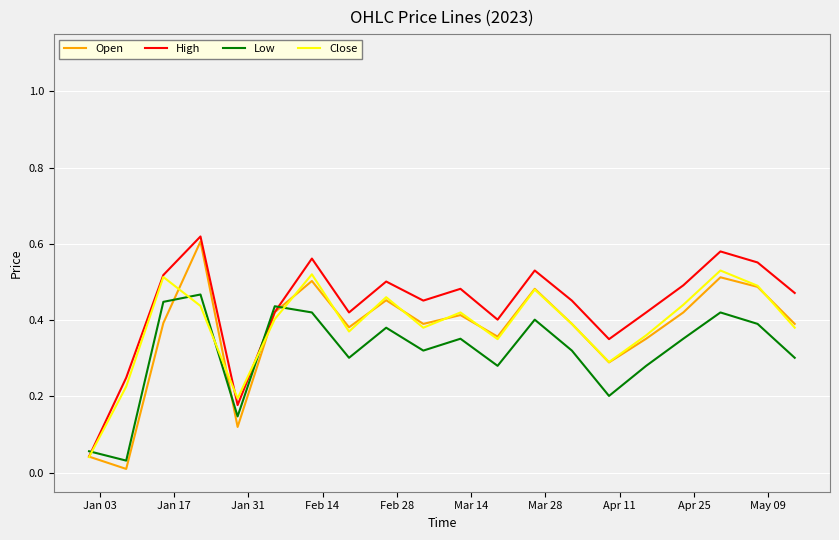

Which series has the largest total across all categories?

High